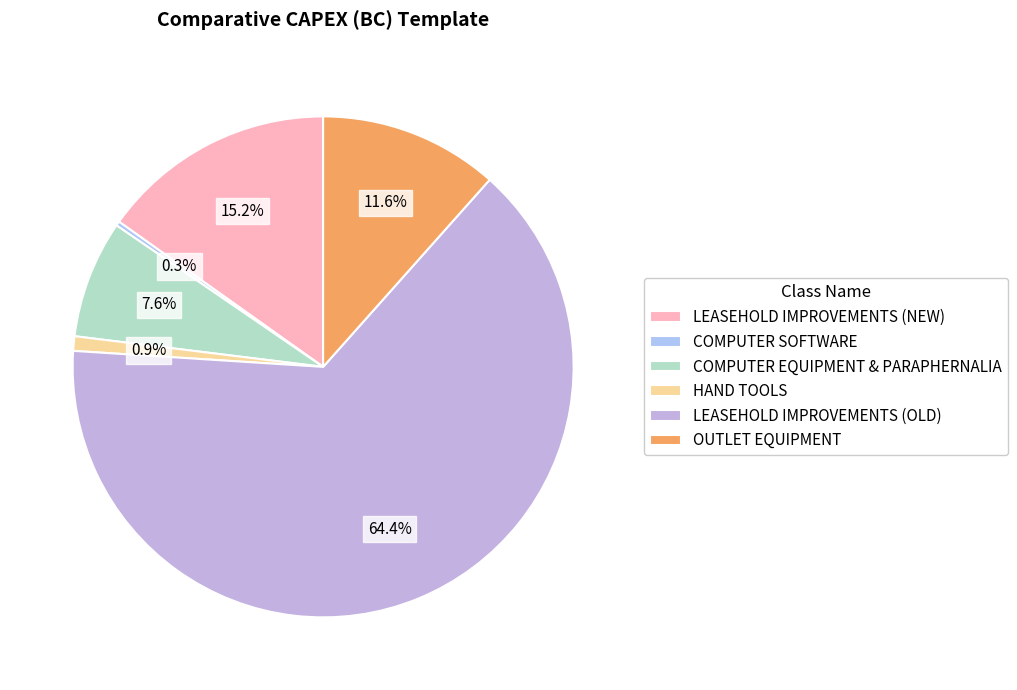

Is LEASEHOLD IMPROVEMENTS (OLD) the majority of the pie?

Yes